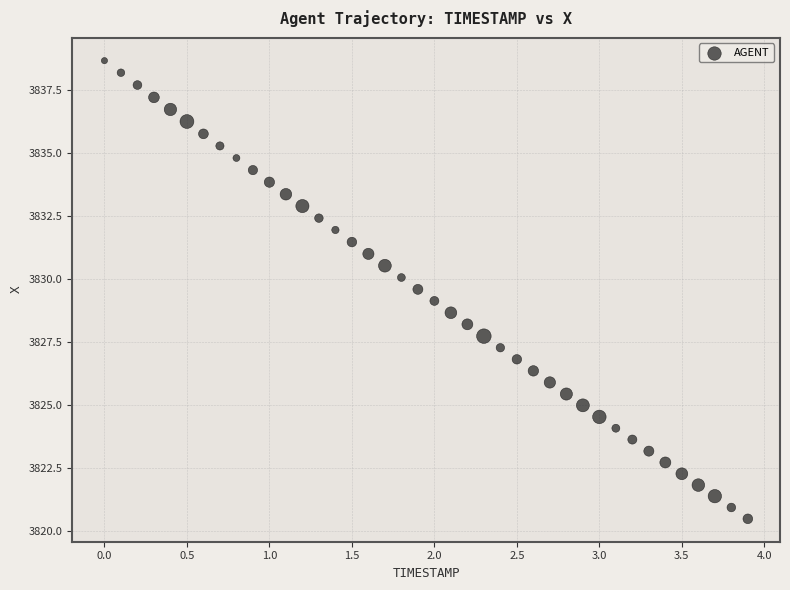

What is the range of X values (max minus min)?

3.9